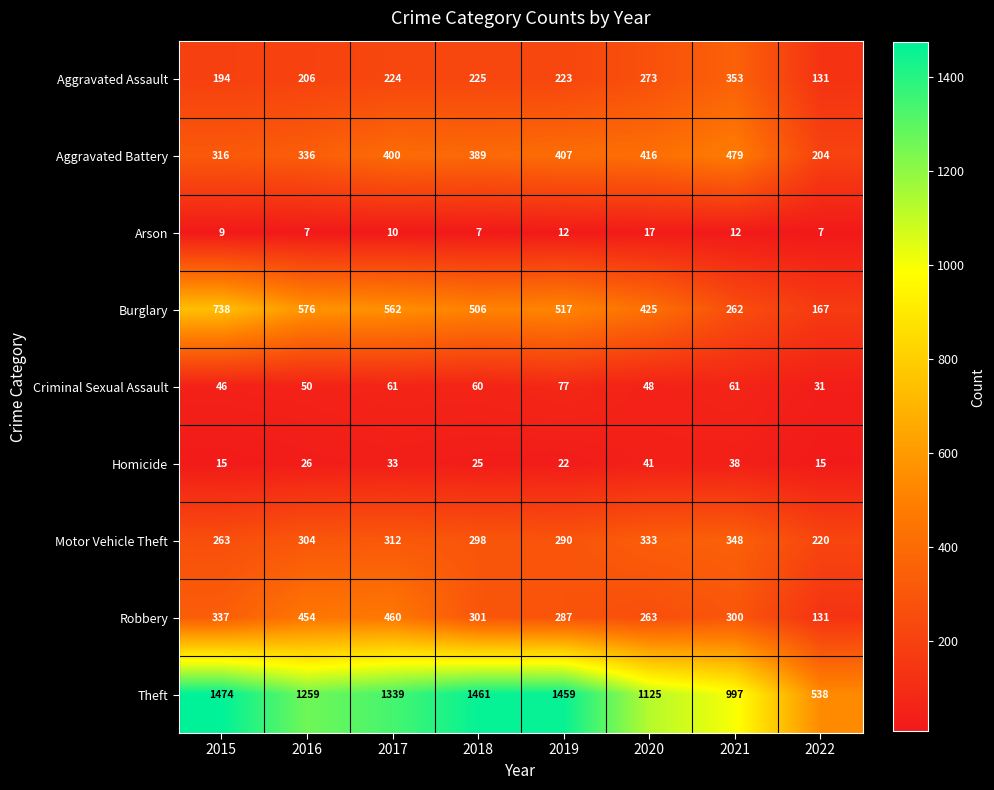

What is the sum of the Aggravated Battery values at 2021 and 2019?

886